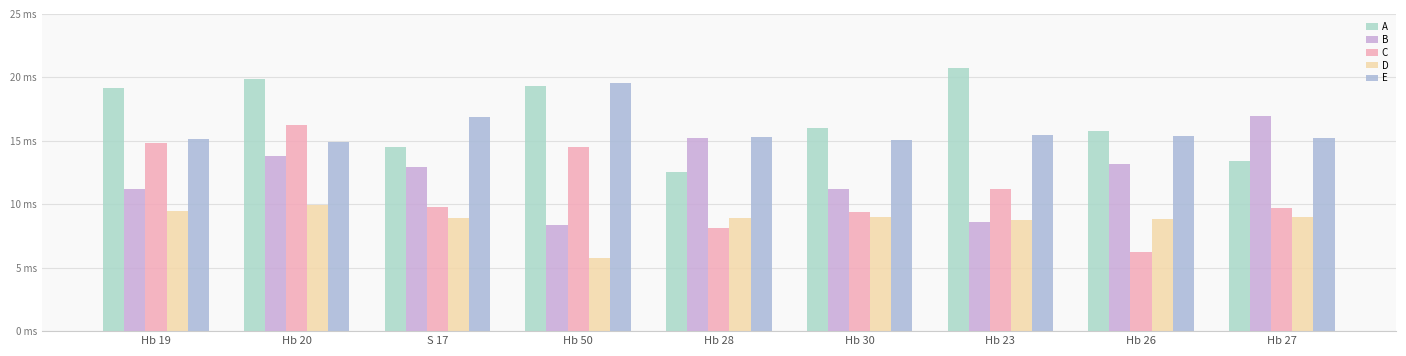

Is it true that D equals 5.7 at Hb 20?

False